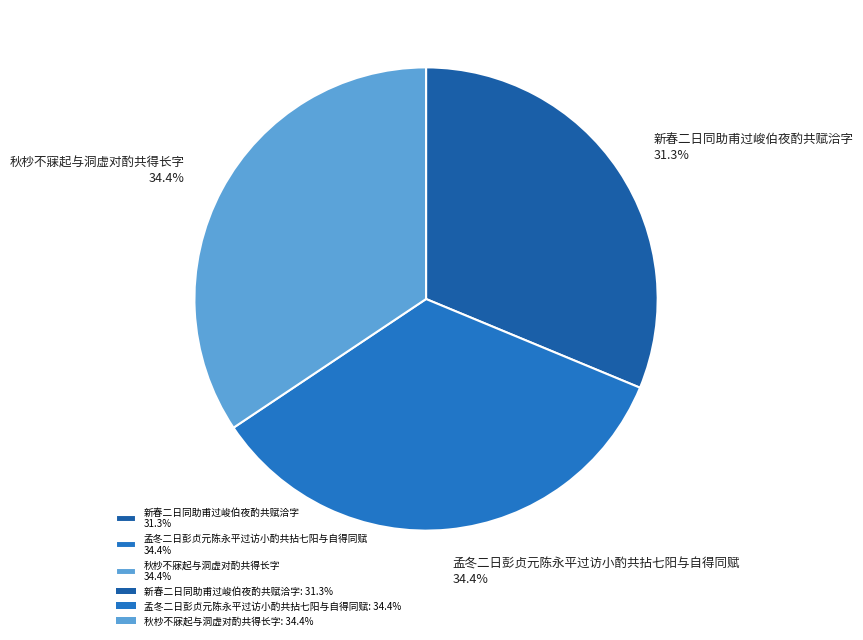

Which has a higher value, 新春二日同助甫过峻伯夜酌共赋洽字 or 秋杪不寐起与洞虚对酌共得长字?

秋杪不寐起与洞虚对酌共得长字